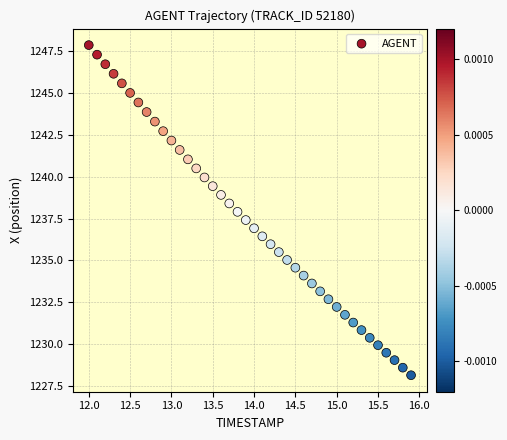

What is the range of Y values (max minus min)?

19.7